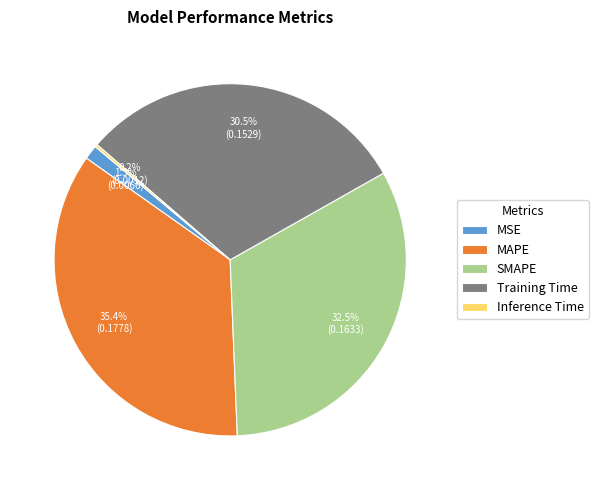

To the nearest percent, what is the difference between the largest and smallest slice percentages?

35%